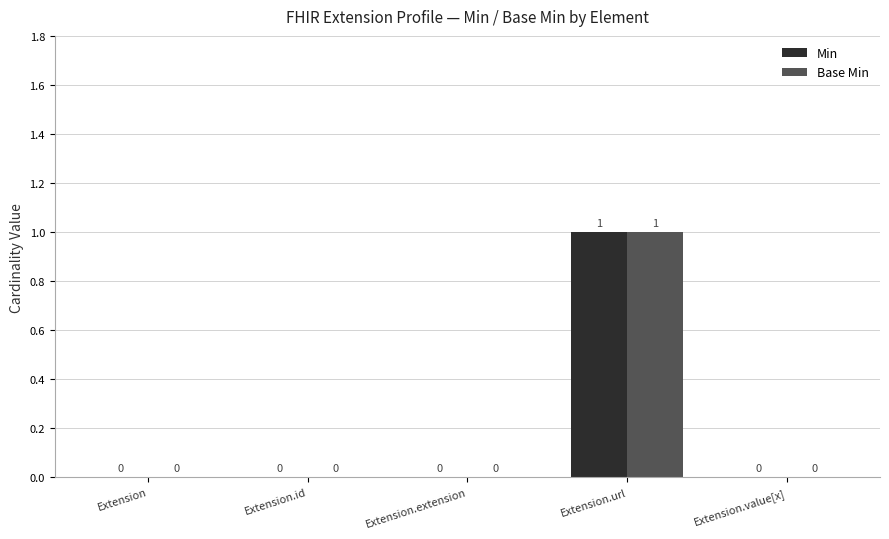

The value of Min at Extension.value[x] is 0. True or false?

True